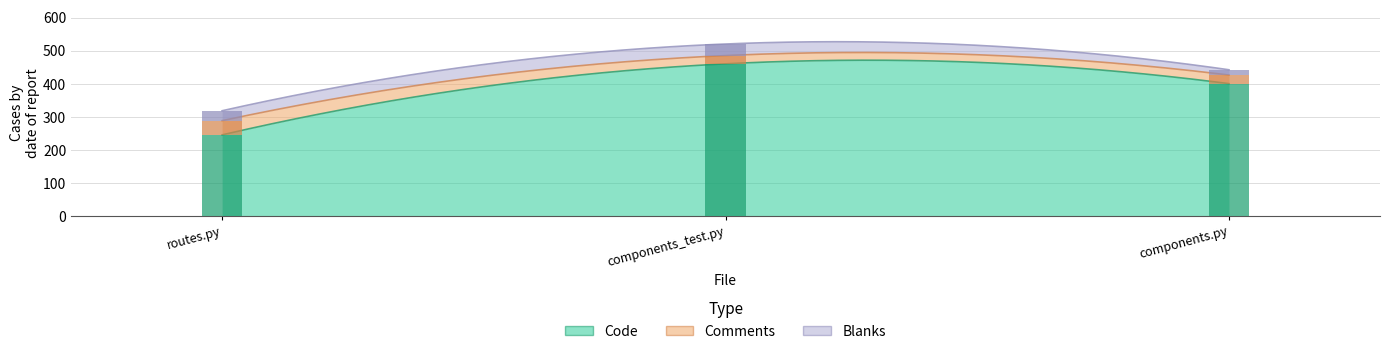

Which series has the widest spread of values?

Code